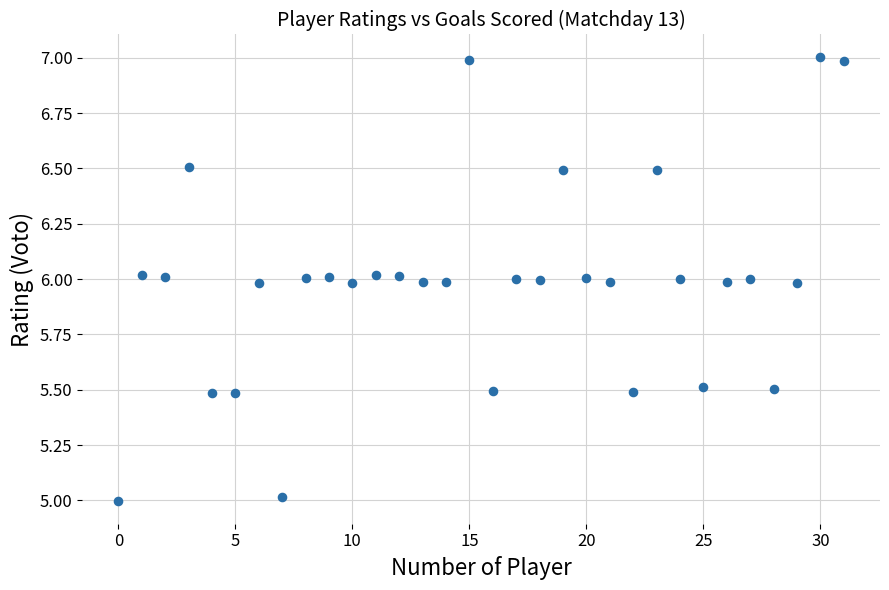

What is the range of Y values (max minus min)?

2.0